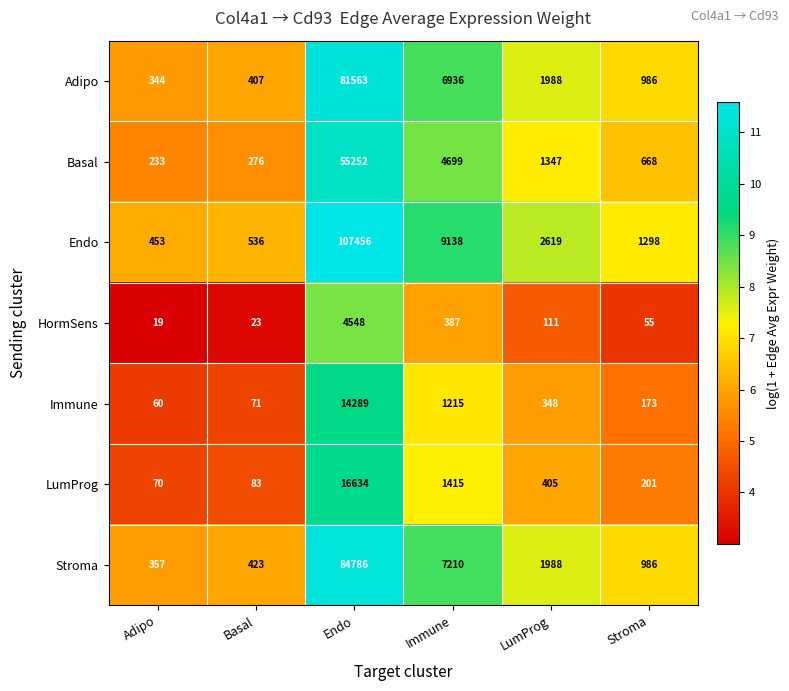

How many data points does each series have?

6